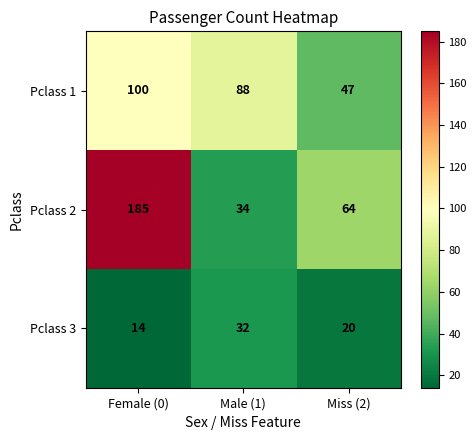

True or false: Pclass 3 has a value of 32 at Male (1).

True